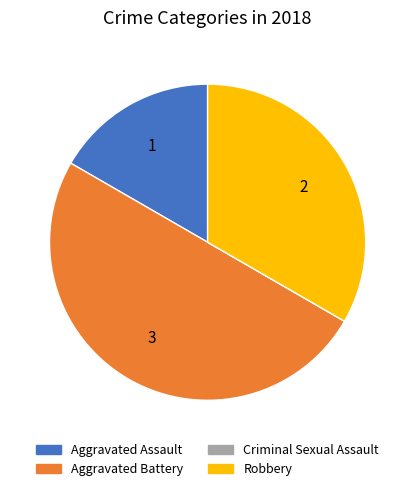

Do Robbery and Aggravated Battery together represent more than half of the pie?

Yes